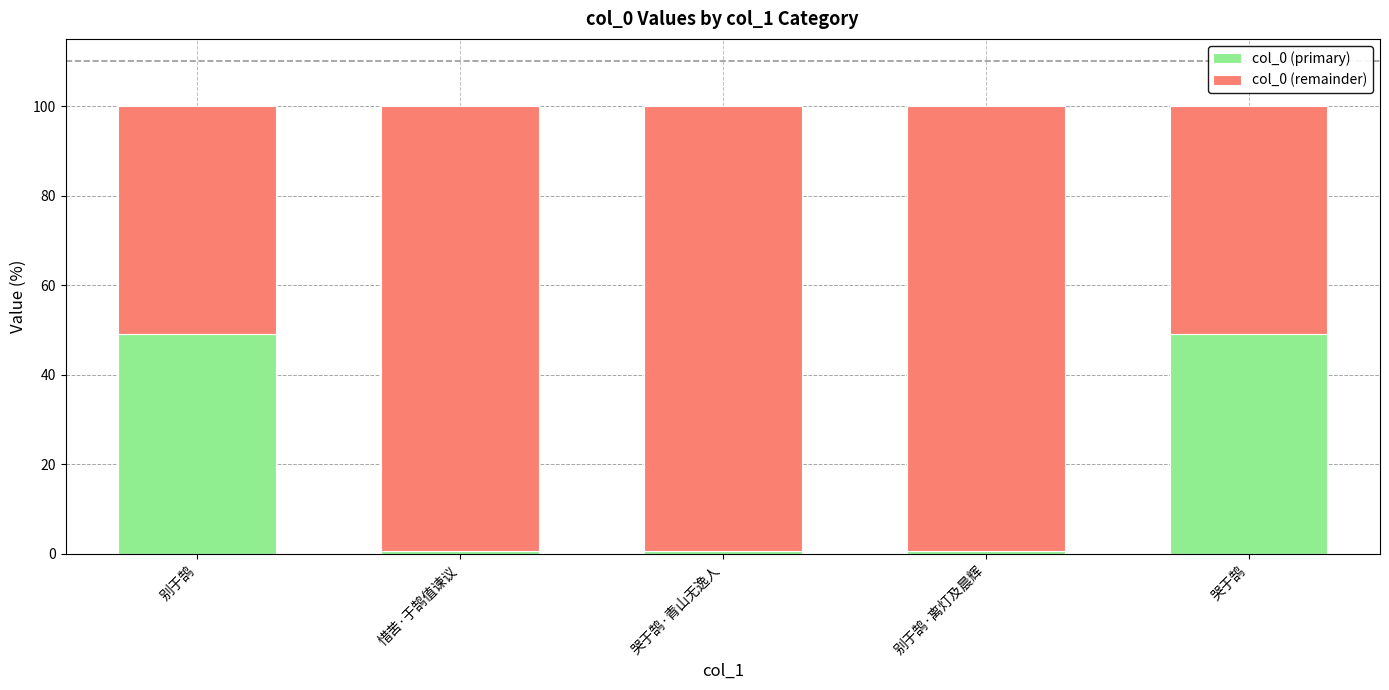

Is it true that col_0 (primary) equals 49.0 at 哭于鹄?

True